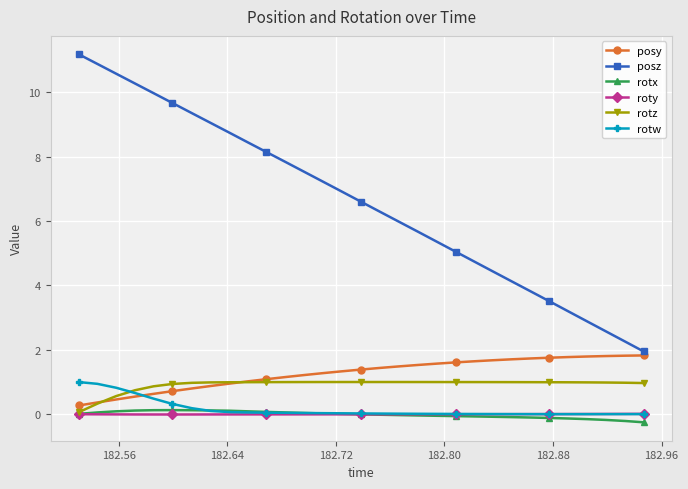

What are all the series names shown in the legend?

posy, posz, rotx, roty, rotz, rotw